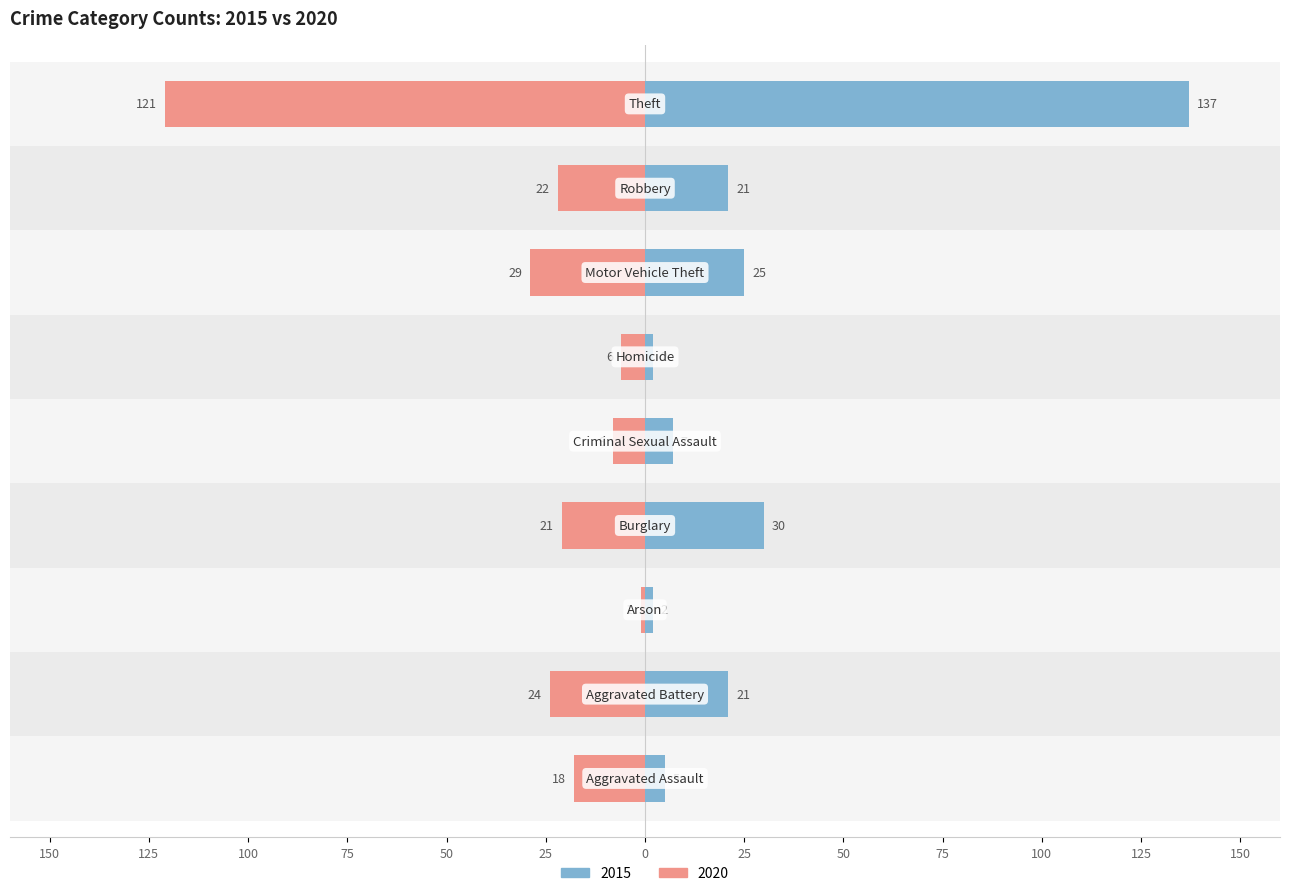

At which label does 2015 first exceed 21?

Burglary